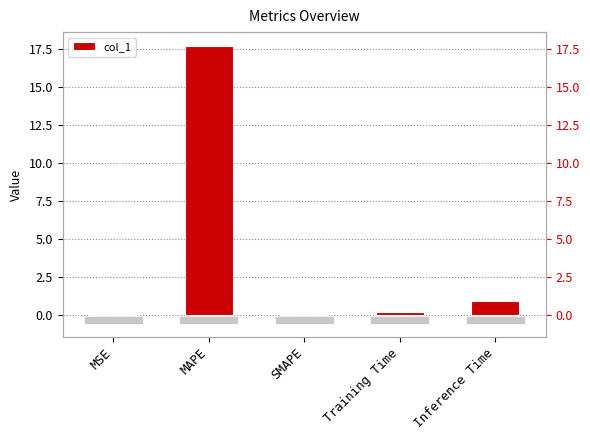

Are the bars grouped side by side (vs. stacked)?

No